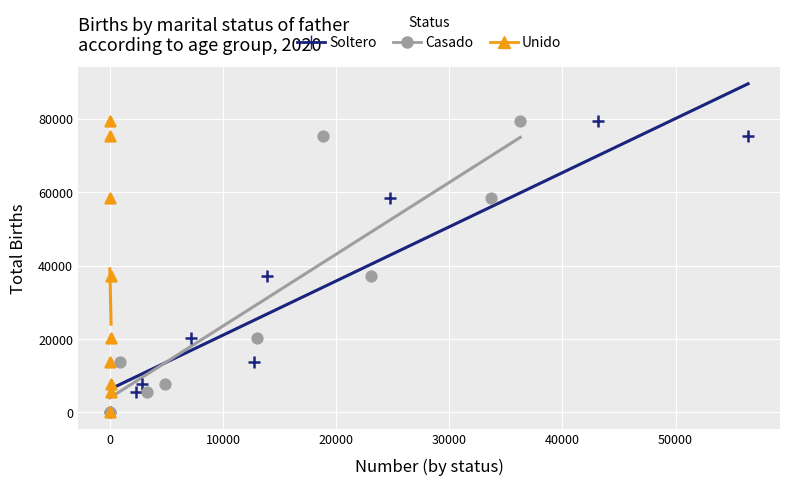

What are all the series names shown in the legend?

Soltero, Casado, Unido